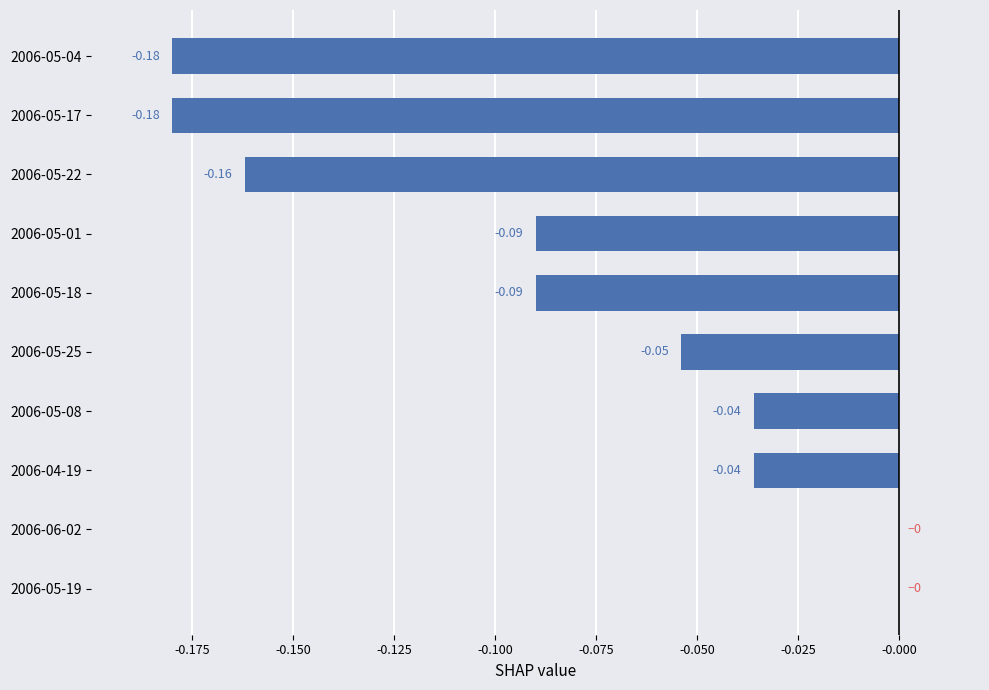

Which has a higher value, 2006-05-19 or 2006-05-25?

2006-05-19